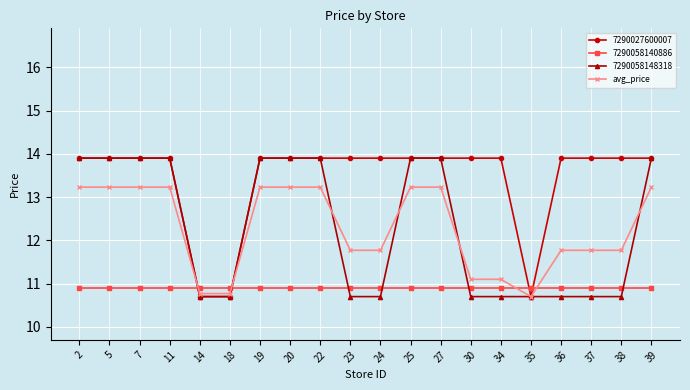

What is the greatest value displayed?

13.9